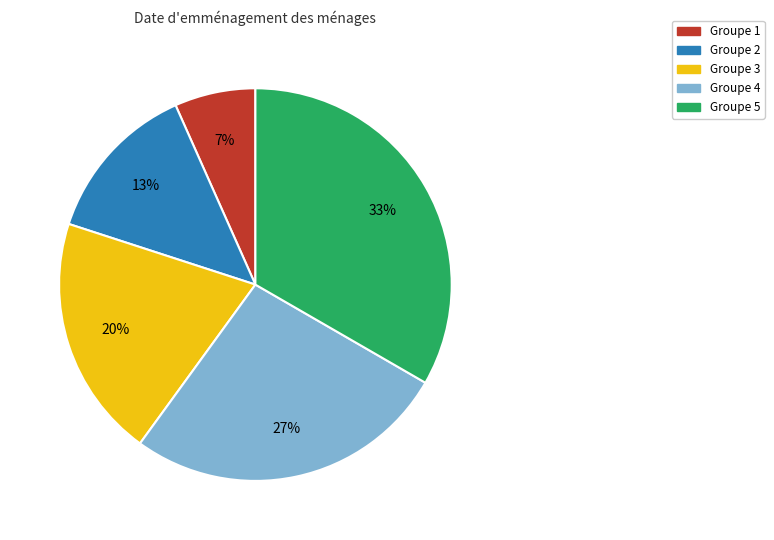

To the nearest percent, what percentage of the pie is Groupe 2?

13%